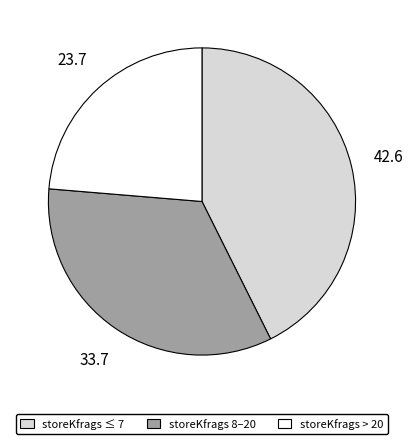

Do storeKfrags ≤ 7 and storeKfrags 8–20 together represent more than half of the pie?

Yes